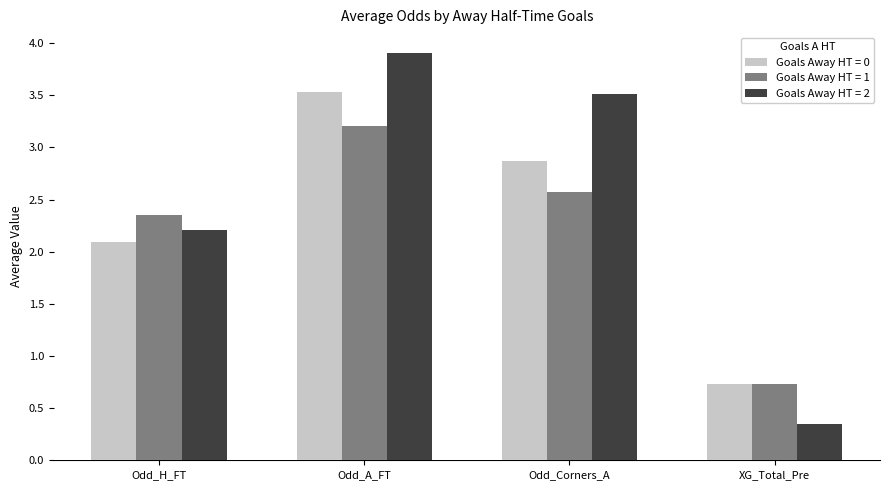

Which series has the widest spread of values?

Goals Away HT = 2